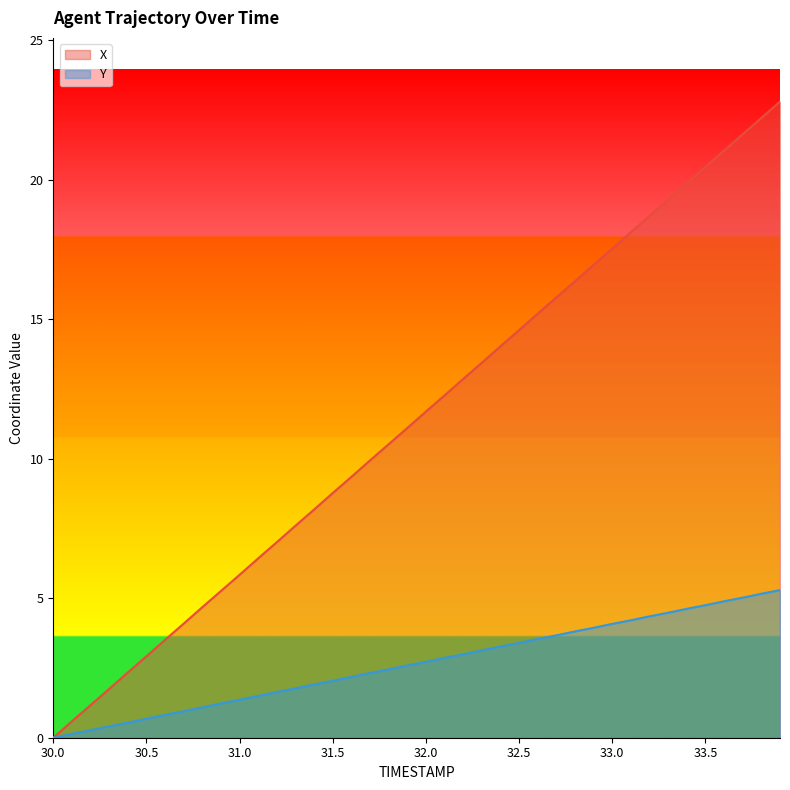

Reading left to right, what are all the values shown in this chart?

X: 0.0	0.6	1.2	1.8	2.3	2.9	3.5	4.1	4.7	5.3	5.8	6.4	7.0	7.6	8.2	8.8	9.3	9.9	10.5	11.1	11.7	12.3	12.9	13.4	14.0	14.6	15.2	15.8	16.4	16.9	17.5	18.1	18.7	19.3	19.9	20.5	21.0	21.6	22.2	22.8
Y: 0.0	0.1	0.3	0.4	0.5	0.7	0.8	1.0	1.1	1.2	1.4	1.5	1.6	1.8	1.9	2.0	2.2	2.3	2.5	2.6	2.7	2.9	3.0	3.1	3.3	3.4	3.5	3.7	3.8	3.9	4.1	4.2	4.4	4.5	4.6	4.8	4.9	5.0	5.2	5.3